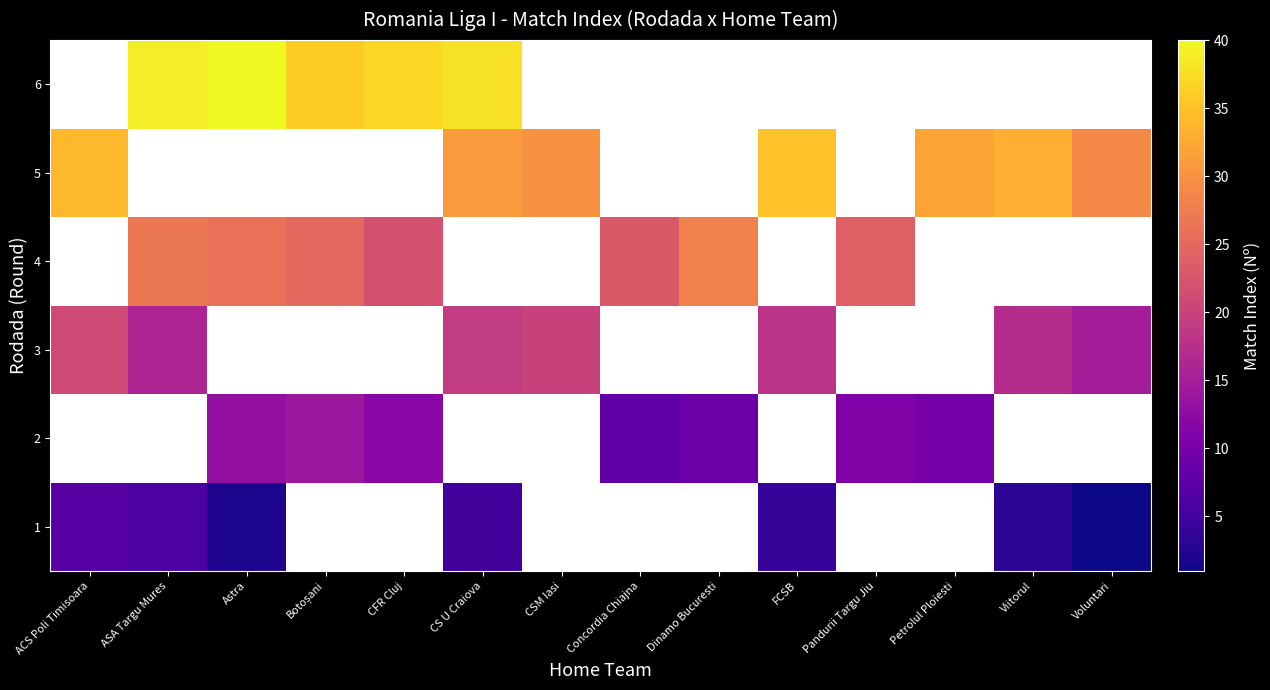

At which label is row_4 closest to 32?

Petrolul Ploiesti